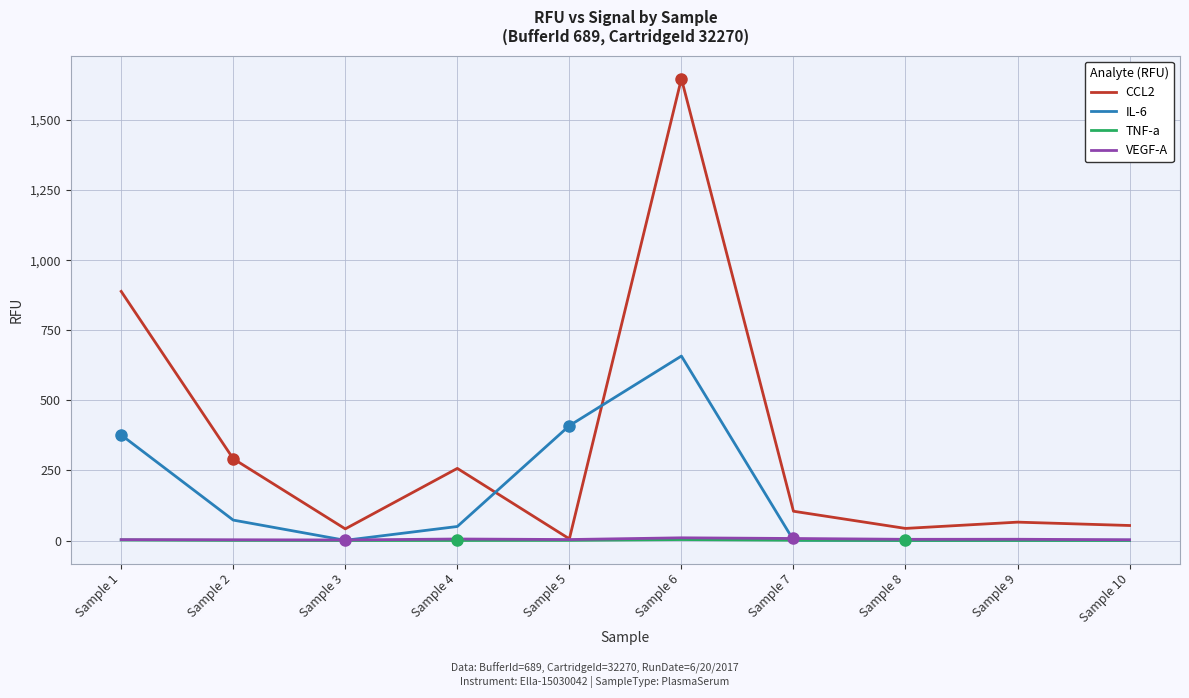

Where is CCL2 nearest to the value 826?

Sample 1